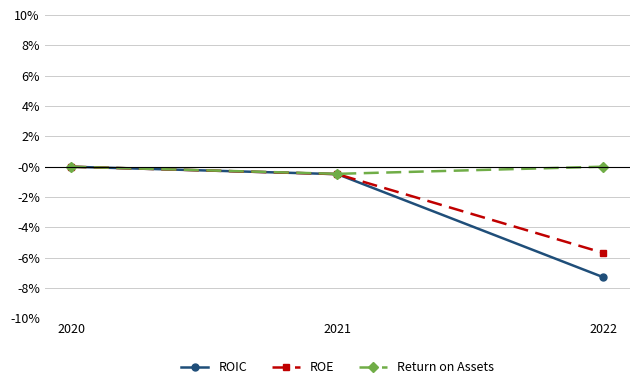

Reading right to left, transcribe all the data shown in this chart.

ROIC: 2022=-0.1	2021=-0.0	2020=0.0
ROE: 2022=-0.1	2021=-0.0	2020=0.0
Return on Assets: 2022=0.0	2021=-0.0	2020=0.0